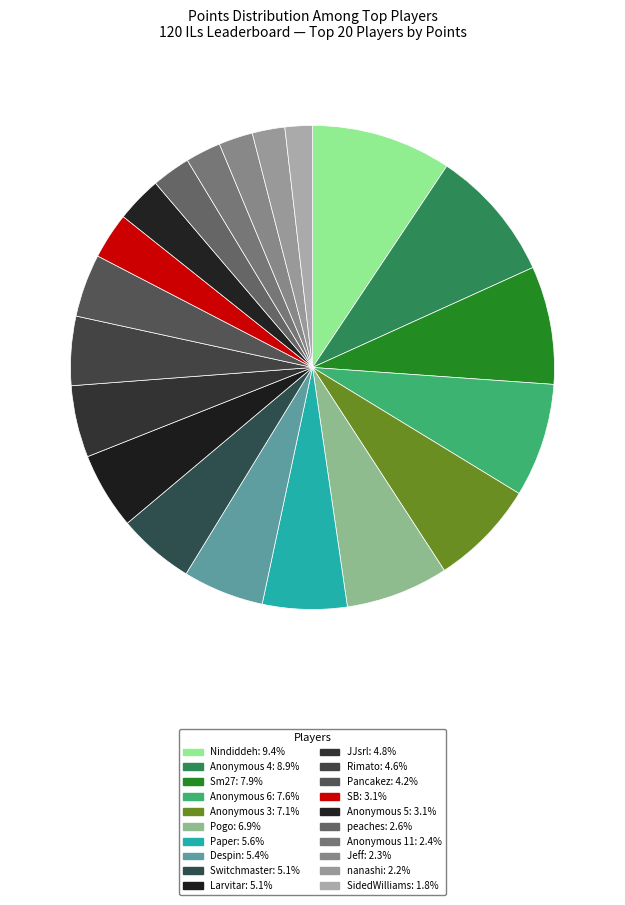

What percentage is the Pancakez slice, to the nearest percent?

4%